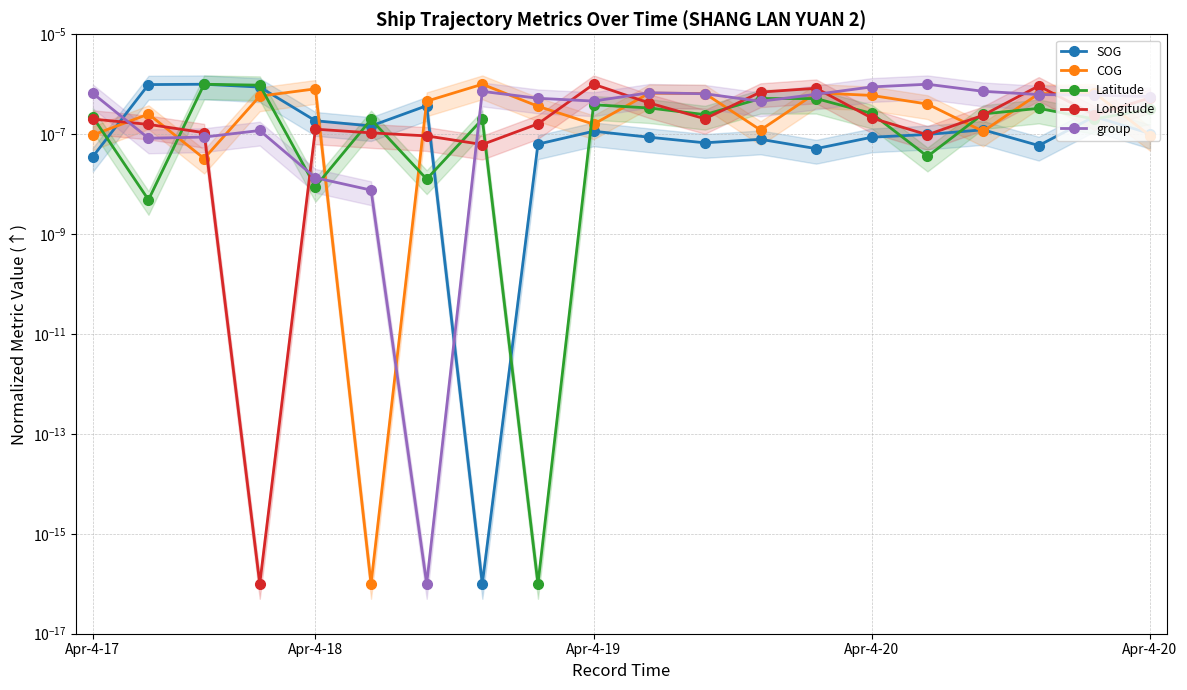

At which category is the sum across all series the highest?

13